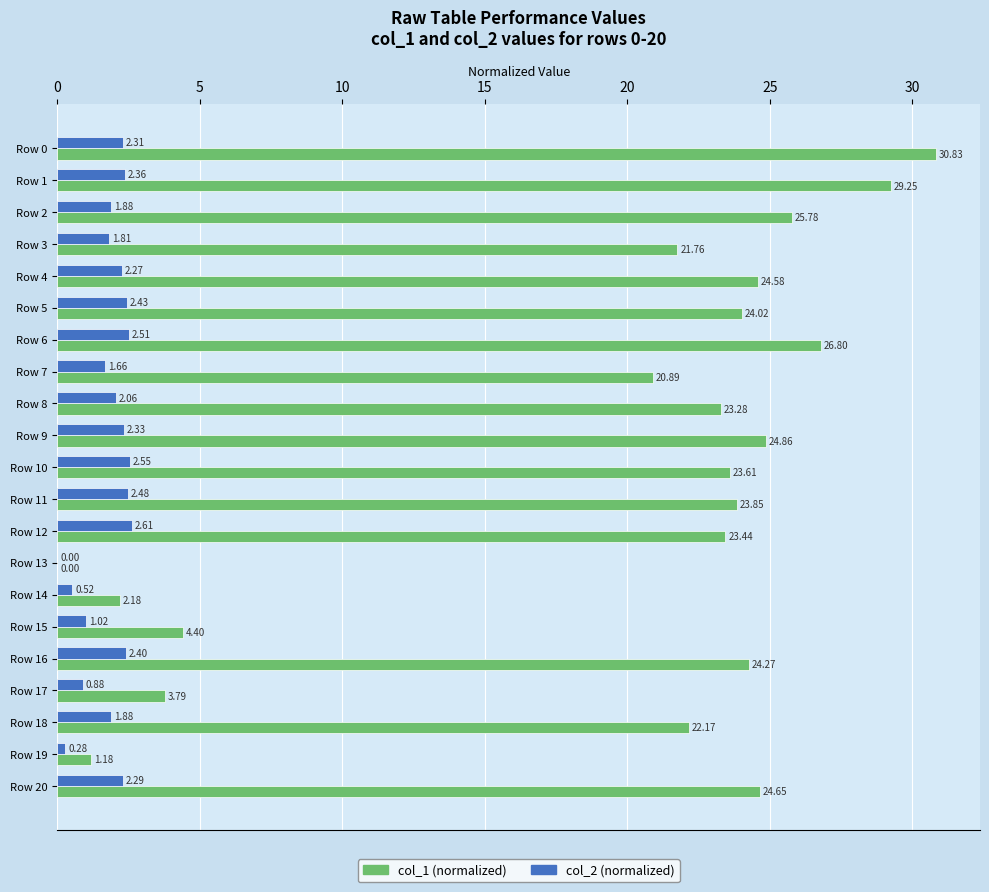

What is the total value across all series at Row 4?

26.8